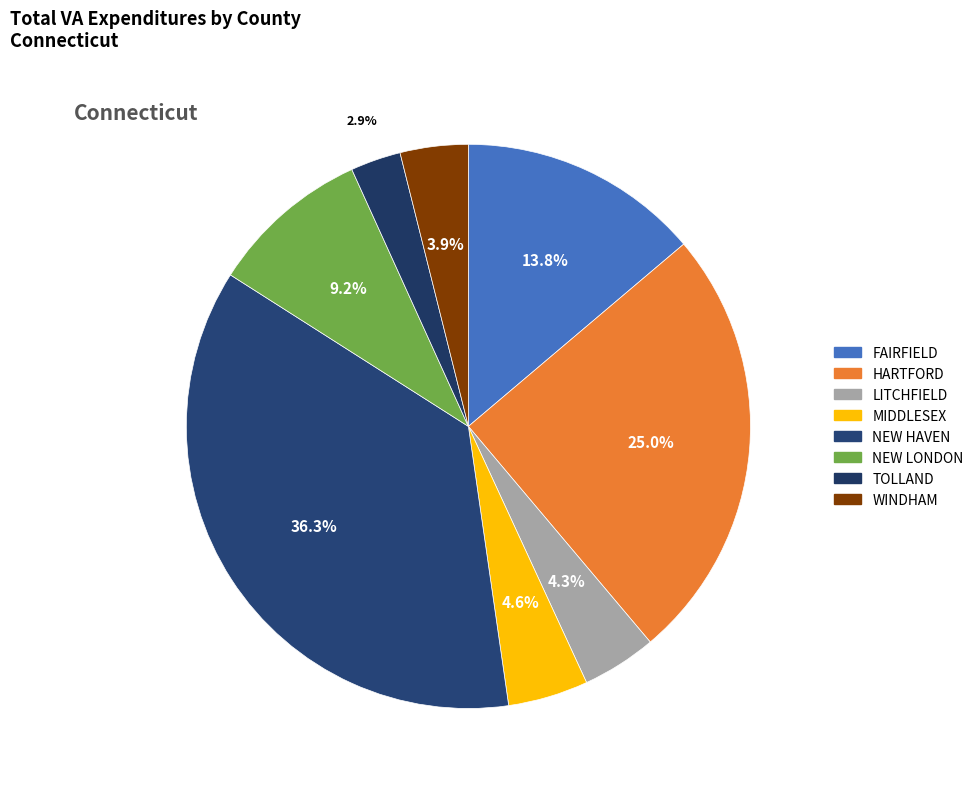

Is it true that MIDDLESEX is 5% of the pie?

True